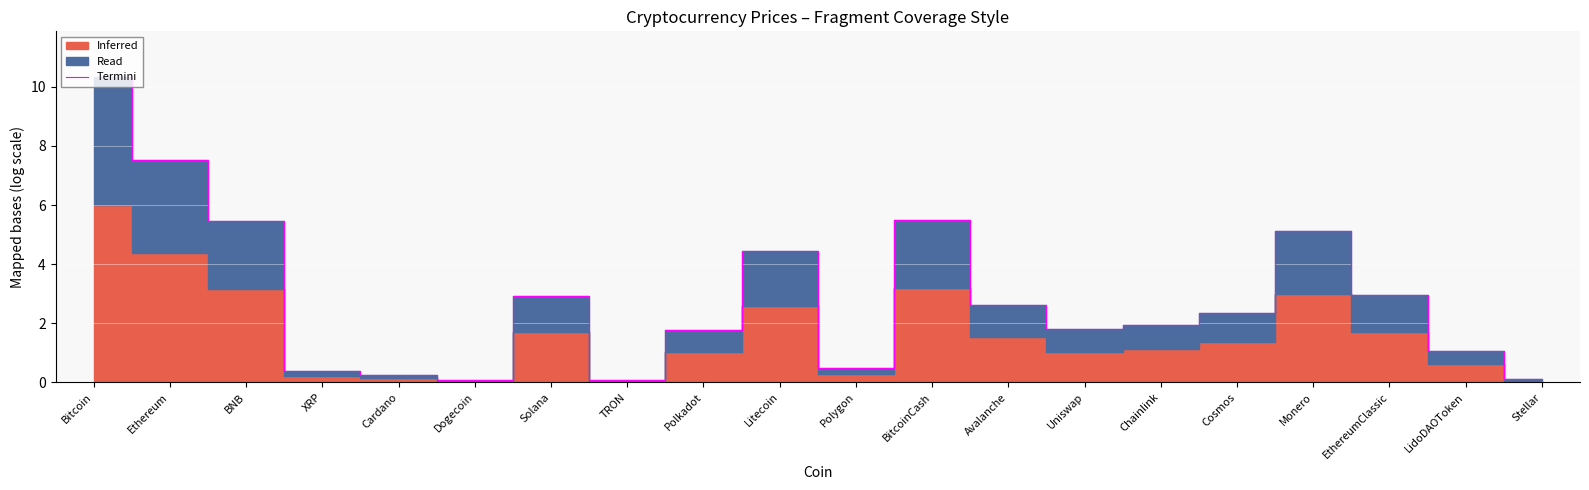

How many interior local valleys (lower than both neighbors) does the data have?

4